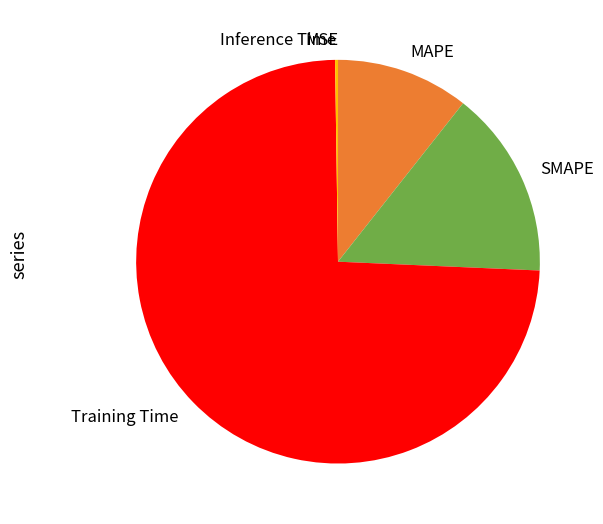

Does Training Time account for over 50% of the chart?

Yes